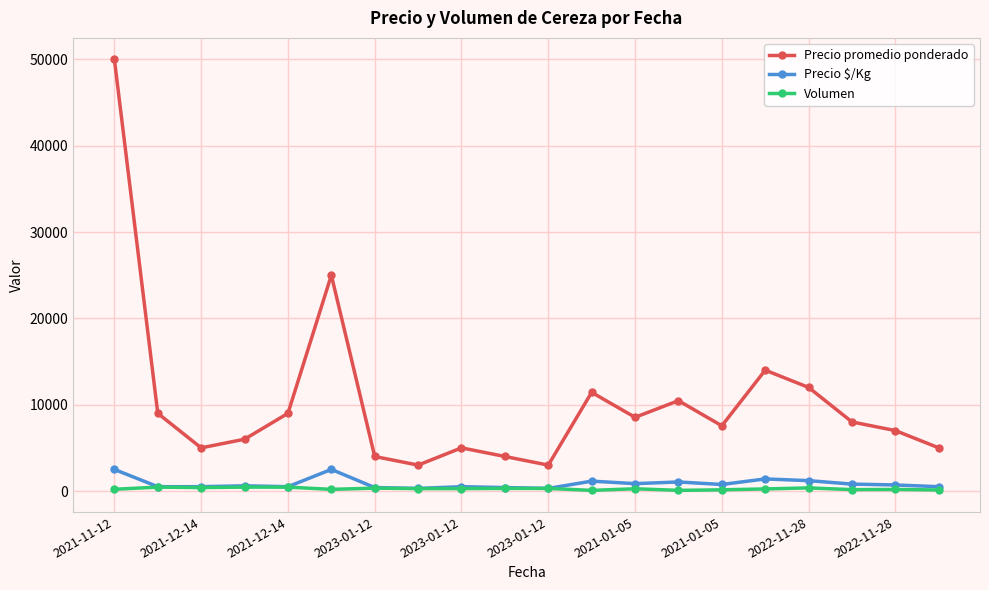

Which series has the largest total across all categories?

Precio promedio ponderado